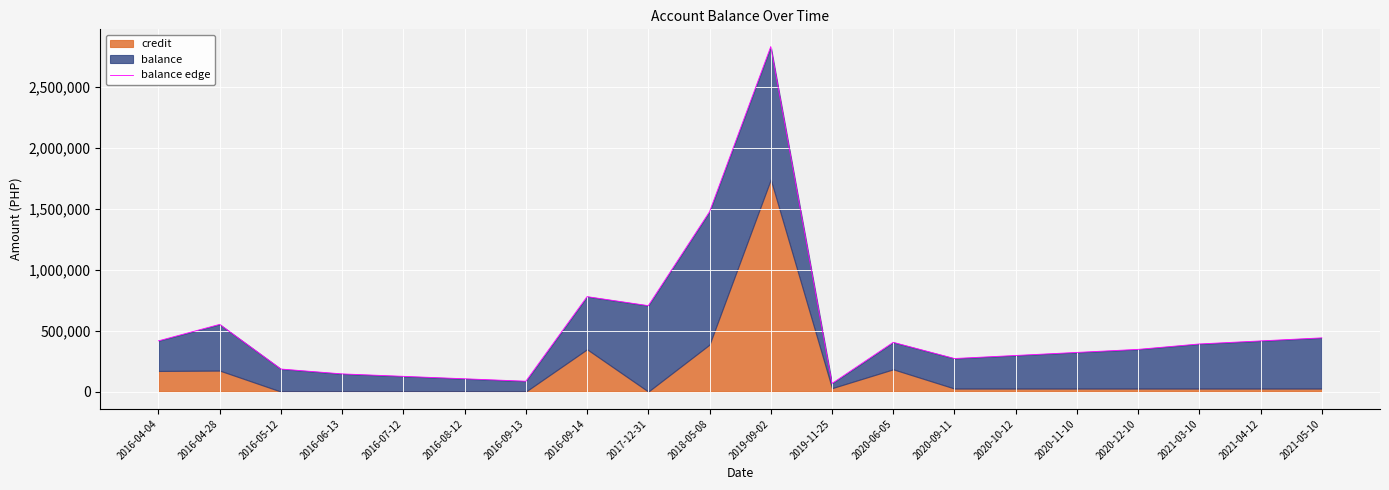

What is the difference between the values at 2016-05-12 and 2021-05-10?

255673.2